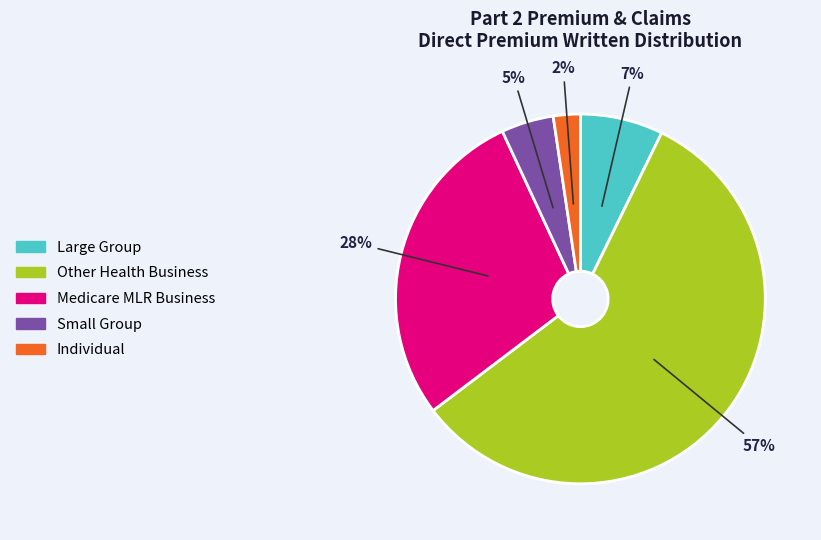

True or false: Large Group accounts for 1% of the total.

False